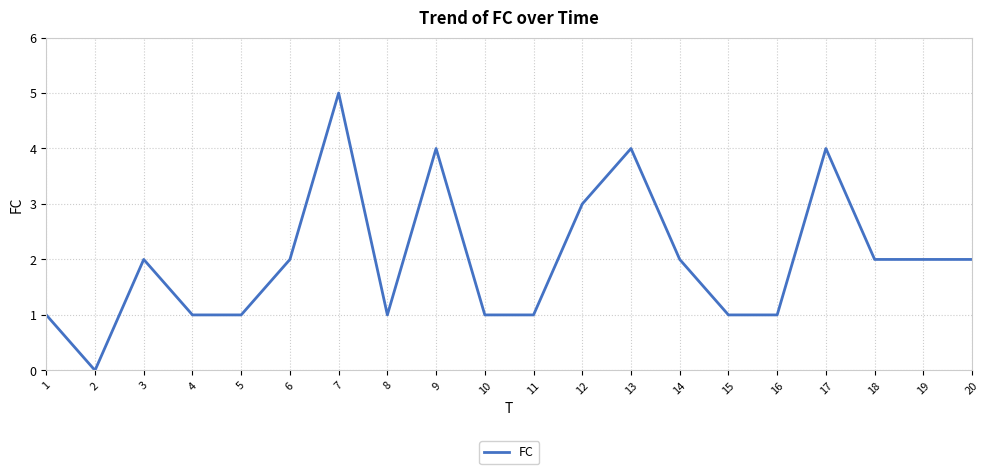

How many lines are shown in the chart?

1